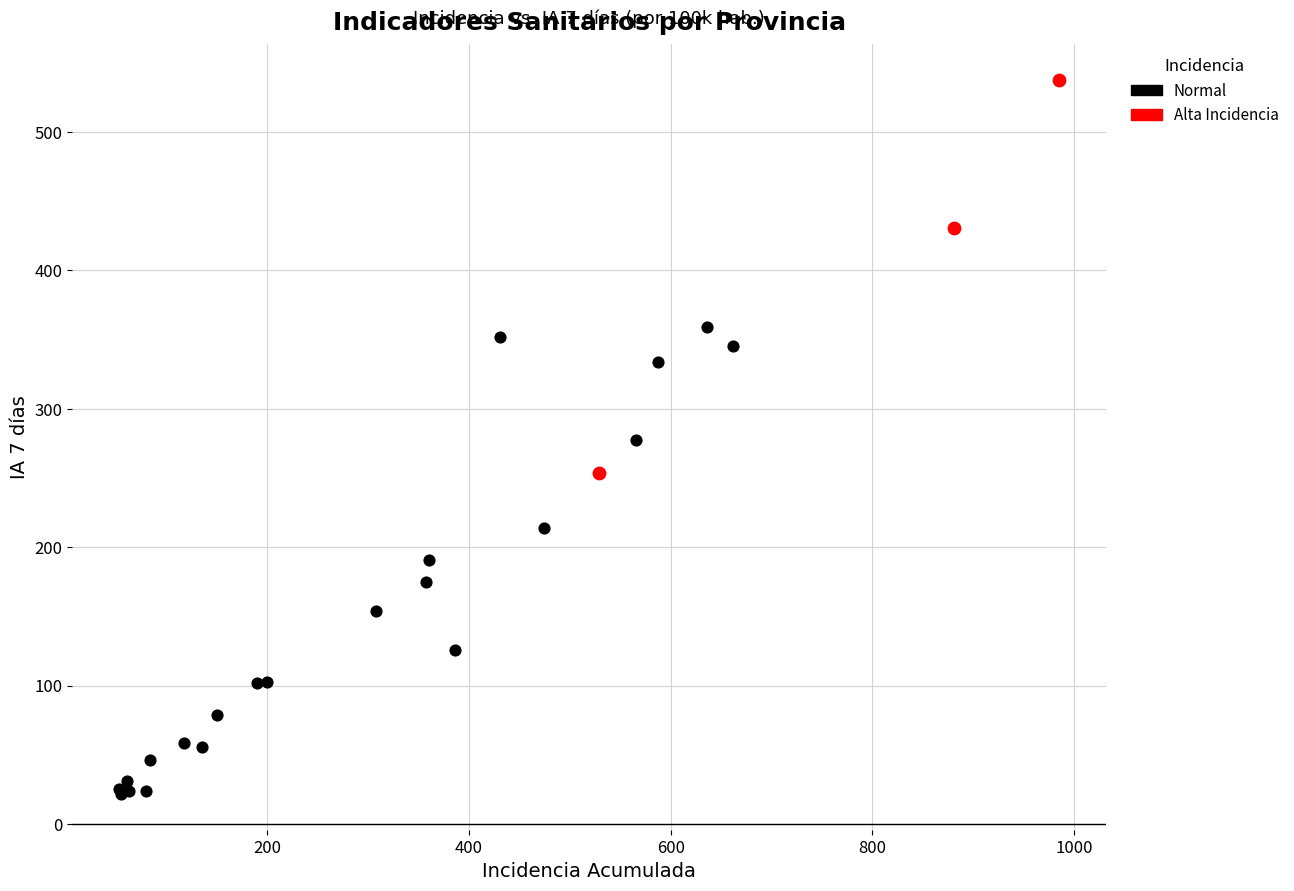

Which series has the largest Y range (max minus min)?

Normal